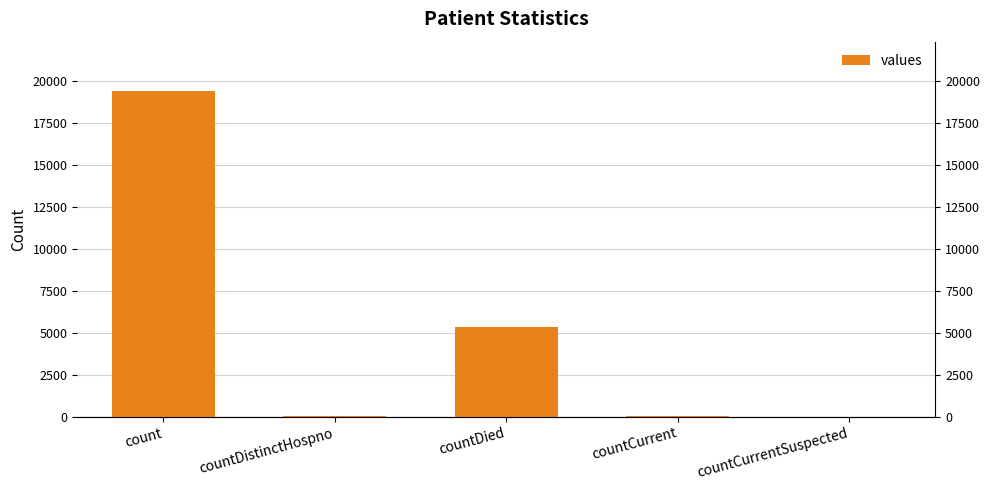

List the labels in order of value, smallest first.

countCurrentSuspected, countDistinctHospno, countCurrent, countDied, count